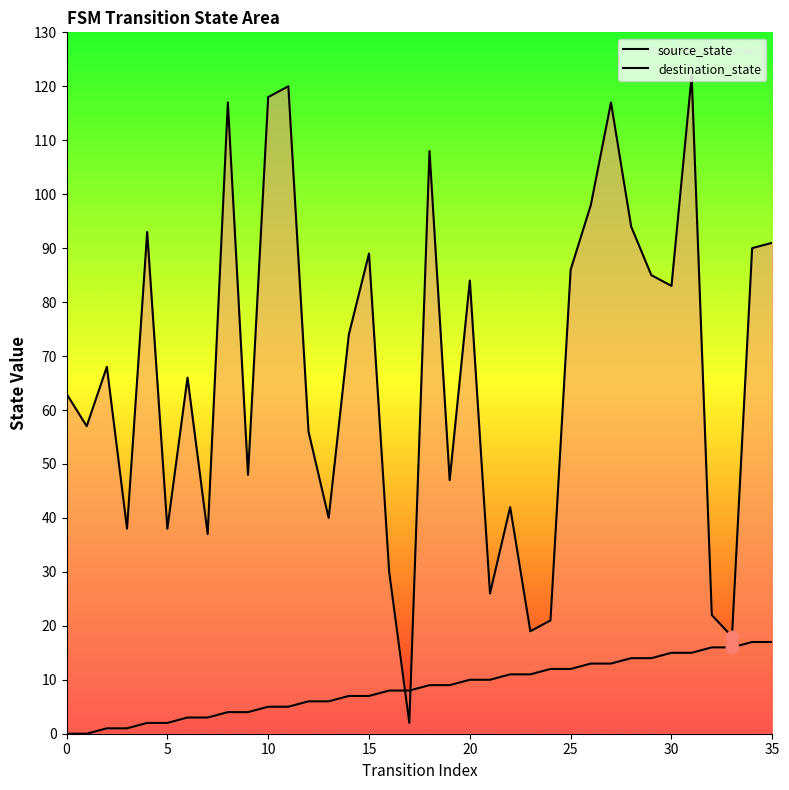

Which series has the largest Y range (max minus min)?

destination_state